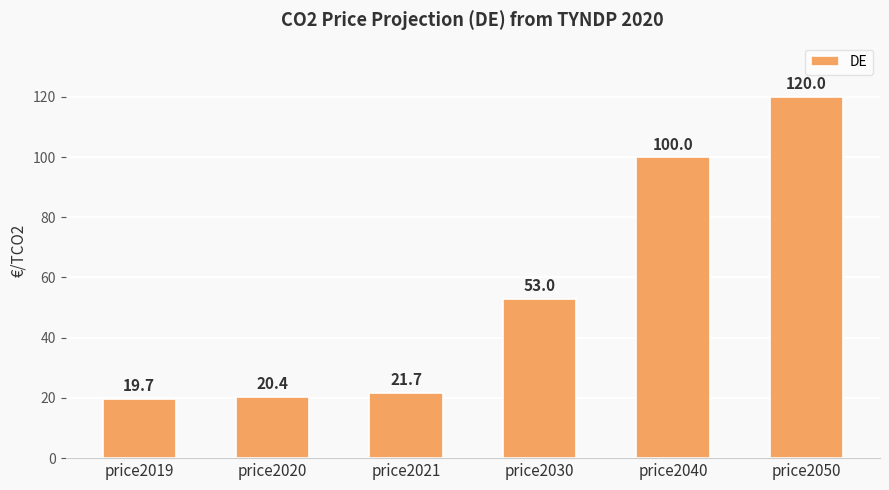

Approximately how many times larger is the value at price2040 compared to price2019?

5.1